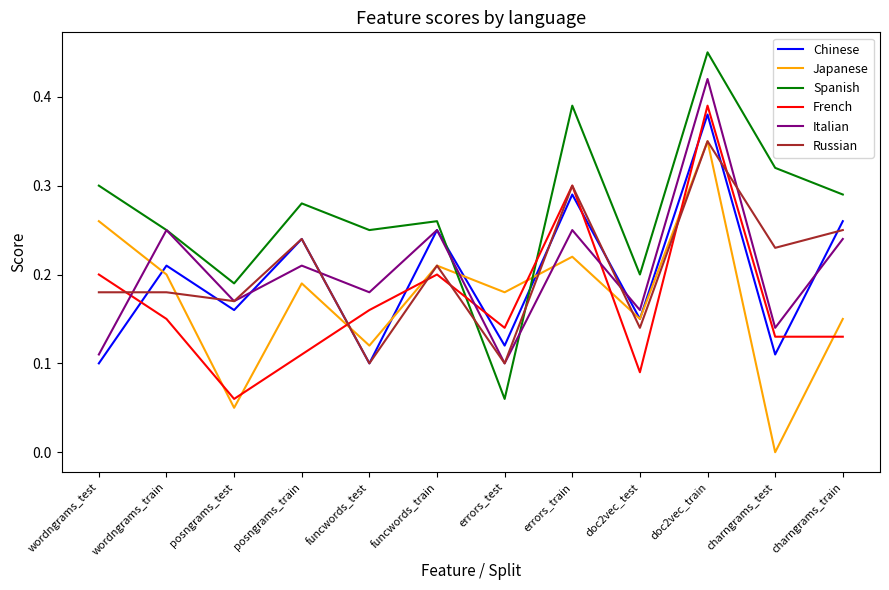

Which category has the highest value in the Italian series?

doc2vec_train